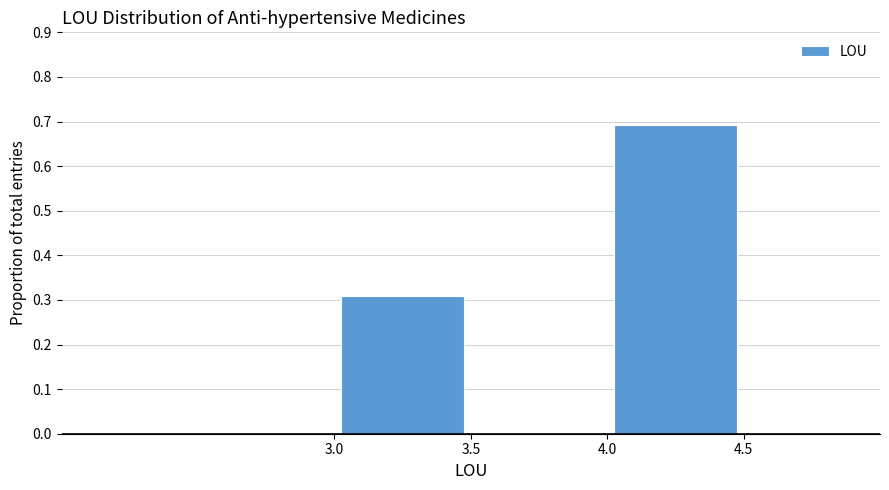

Reading left to right, list every bar in this chart as the range it spans on the x-axis followed by its height. The values are not printed on the chart, so give them approximately, as read against the axis.

2.5 to 3.0: 0
3.0 to 3.5: 0.31
3.5 to 4.0: 0
4.0 to 4.5: 0.69